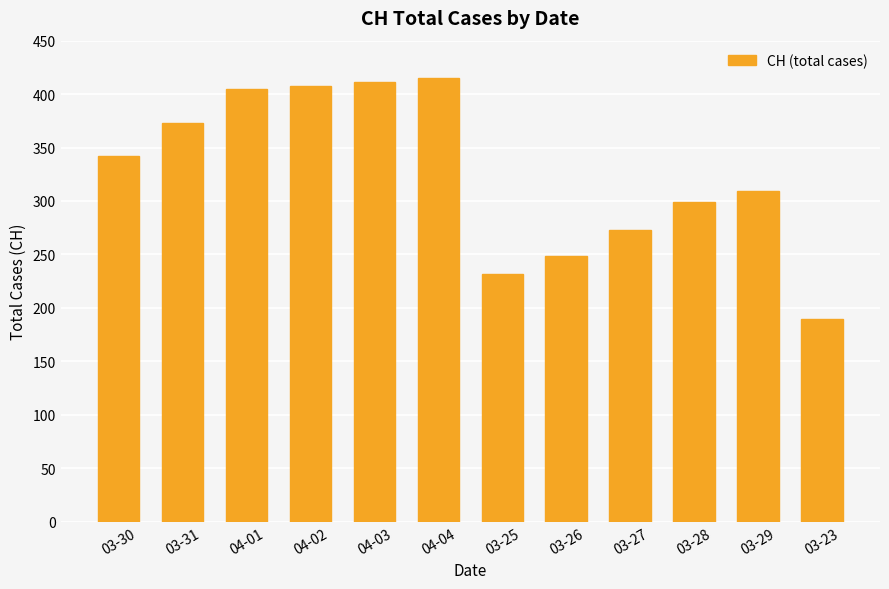

The chart shows a value of 299 at 03-28. True or false?

True